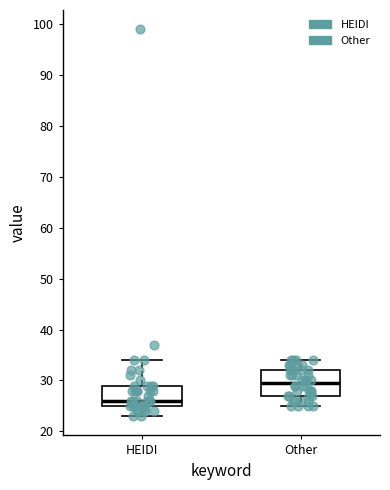

Where does the median line of the box for HEIDI sit on the y-axis? The values are not printed on the chart, so give them approximately, as read against the axis.

26